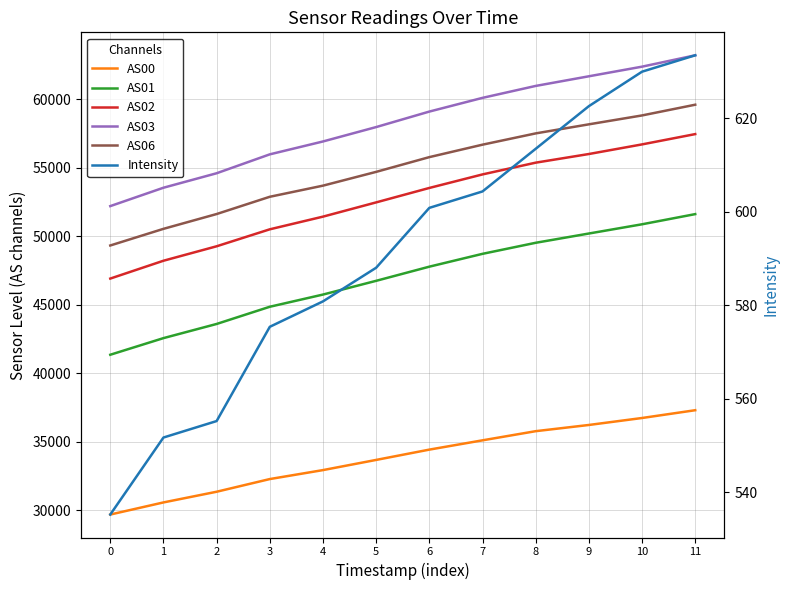

True or false: AS03 has more than 0 interior local peaks.

False